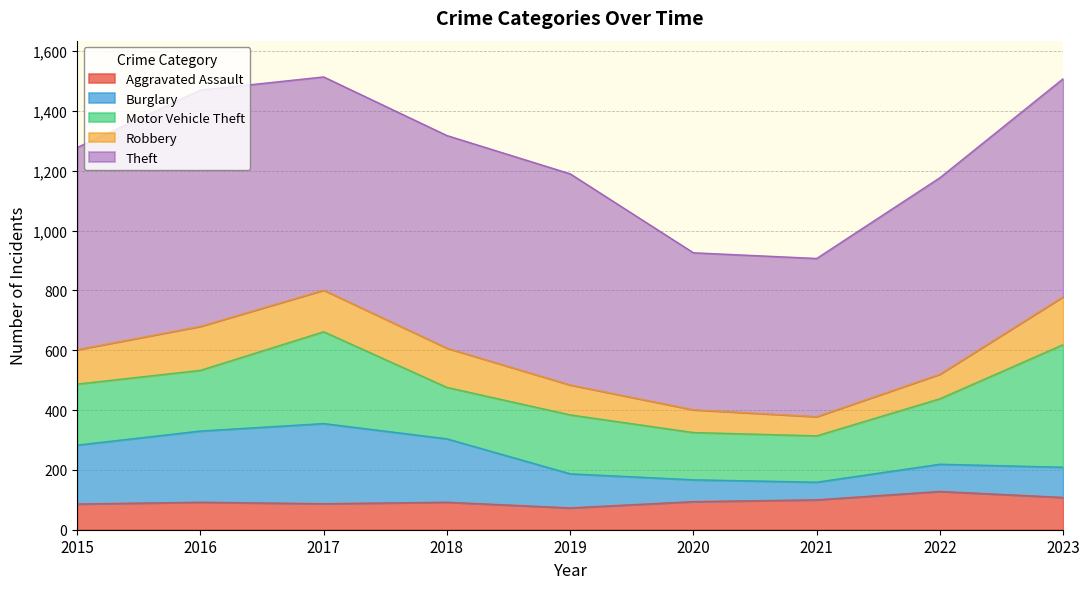

What is the average value of the Motor Vehicle Theft series?

225